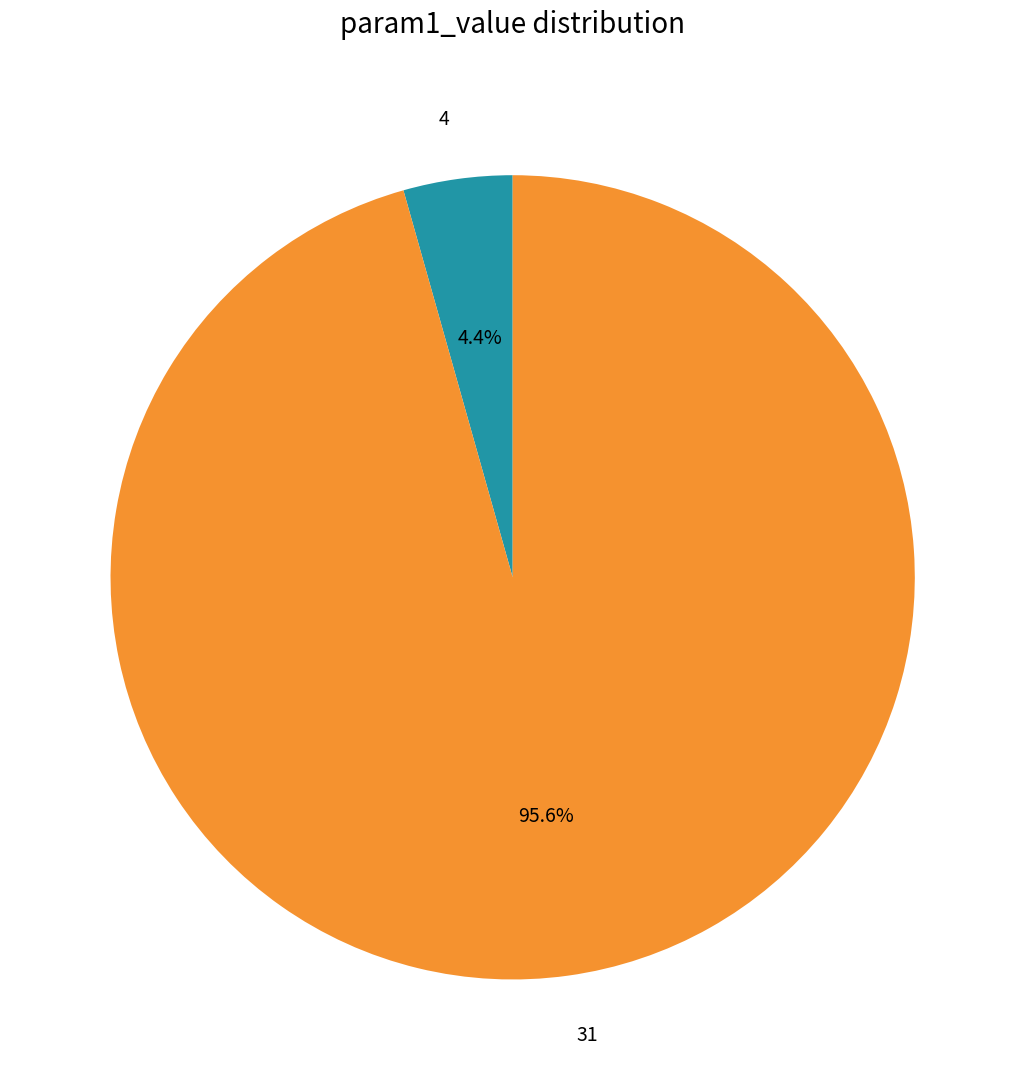

Combined, do 31 and 4 account for over 50%?

Yes